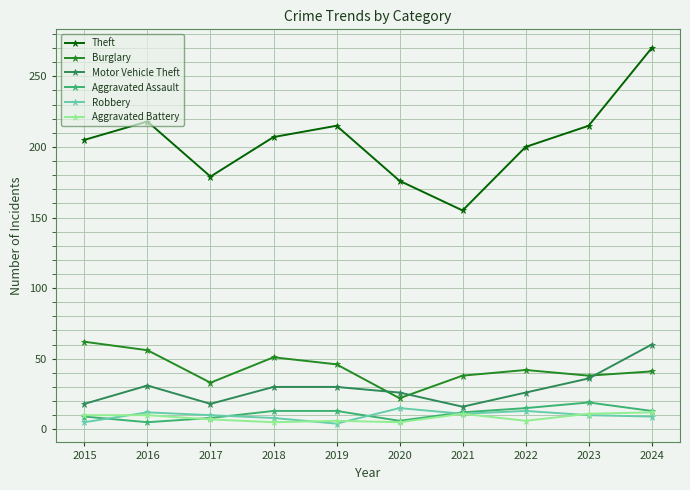

What is the average value of the Aggravated Battery series?

8